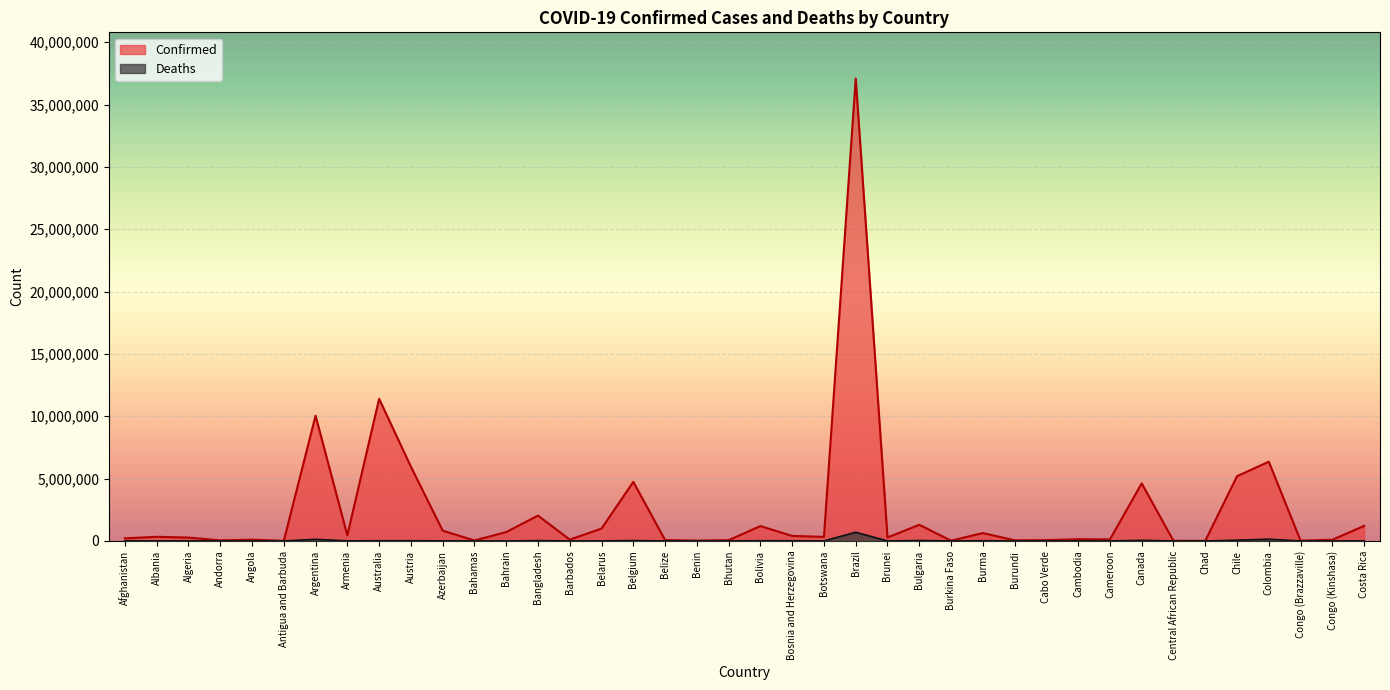

What is the label of the 23rd point from the right?

Belize